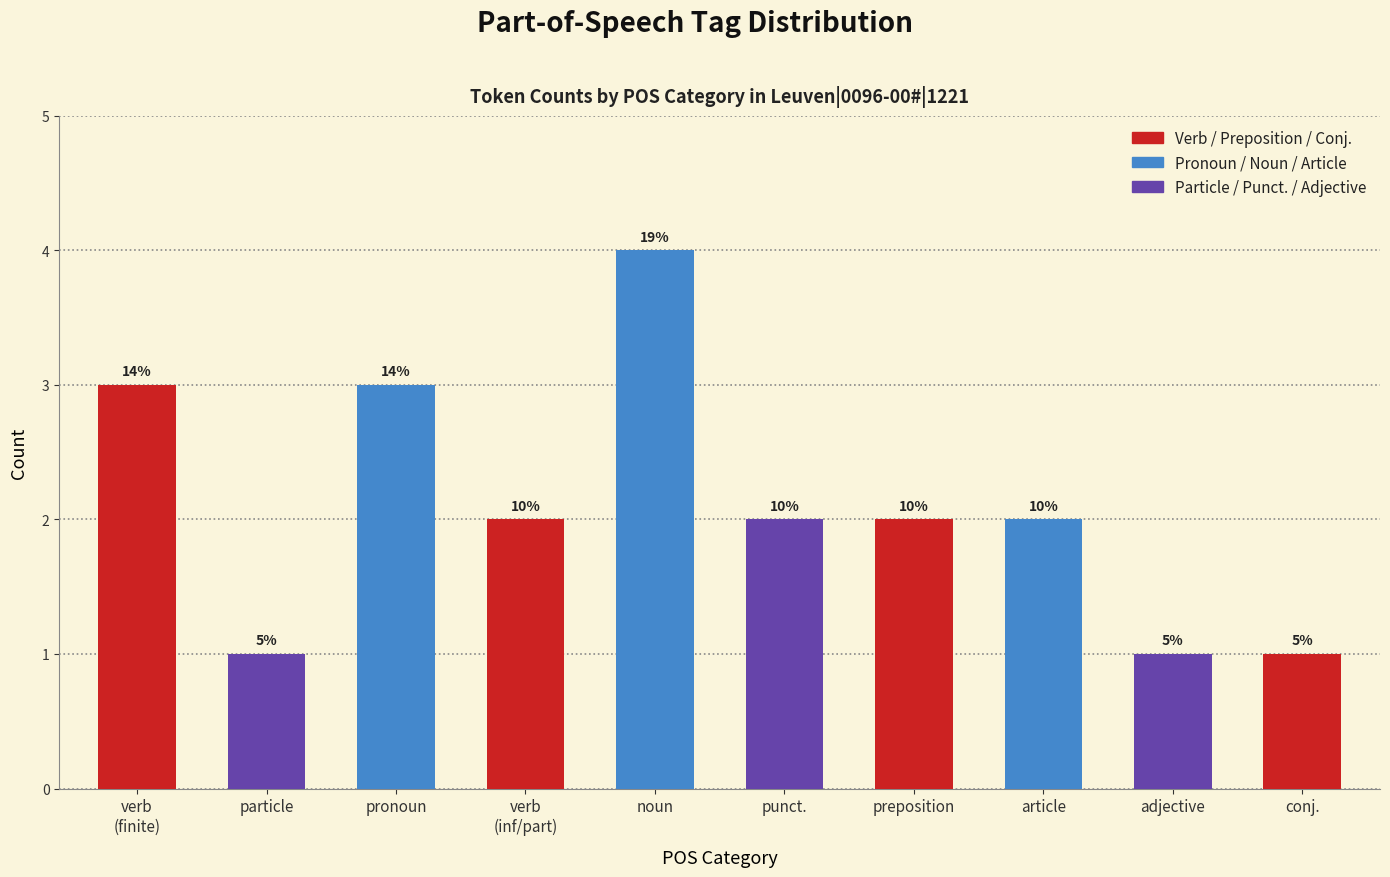

How many bars are there in total?

10